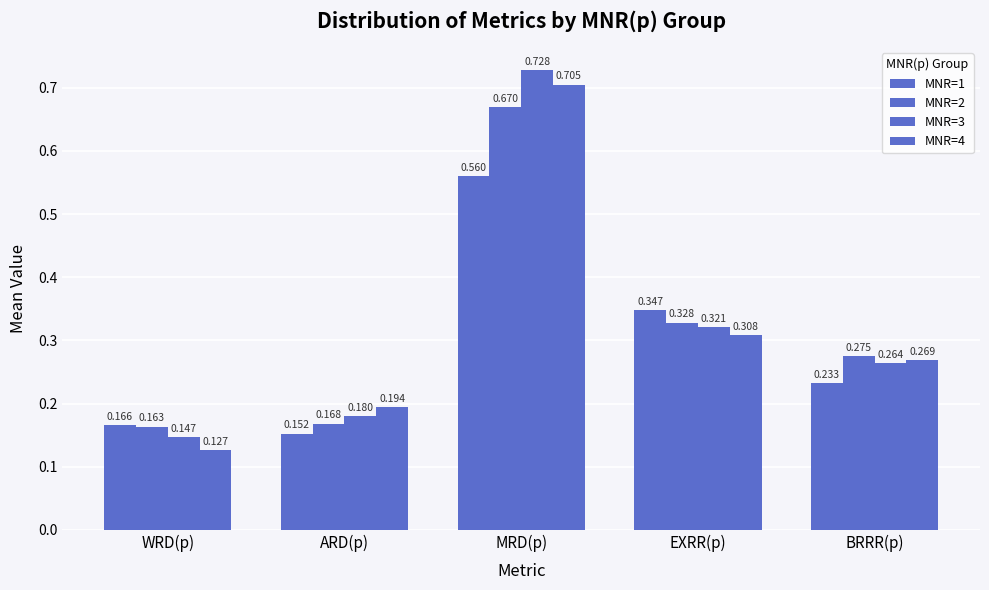

Which series has the largest total across all categories?

MNR=3